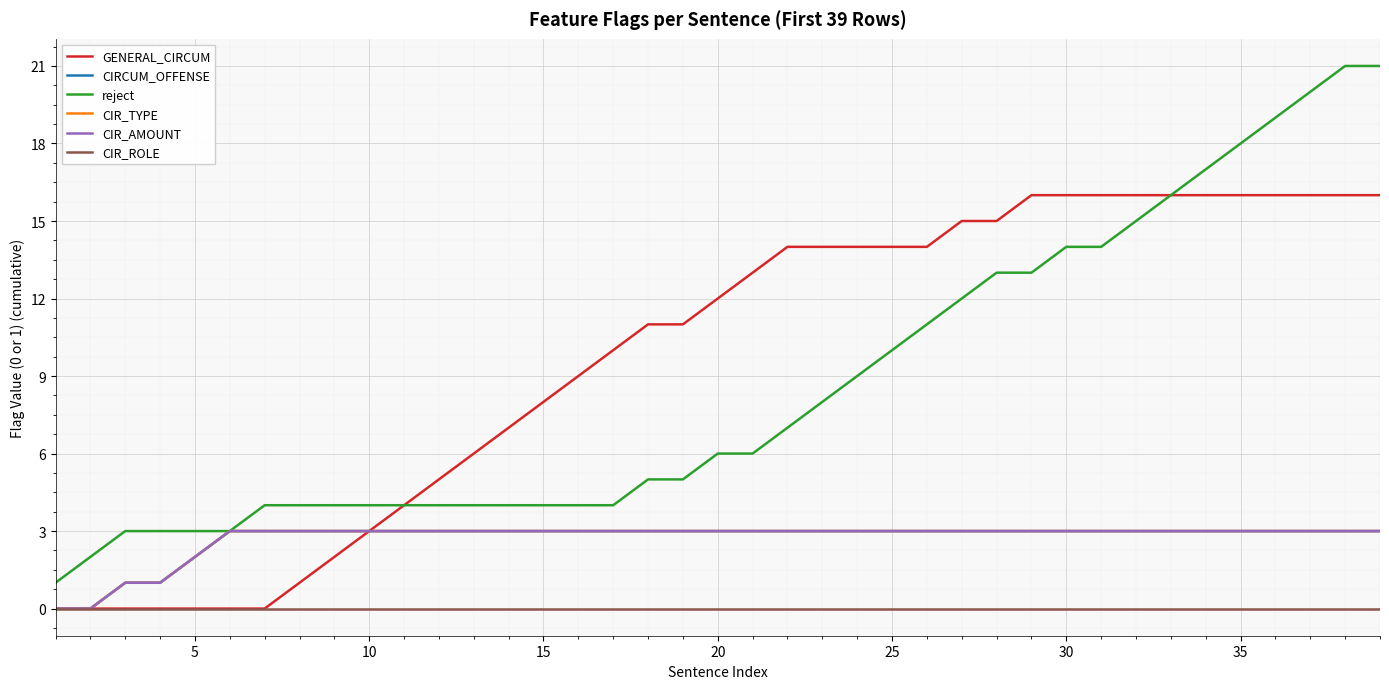

List the series in order of their peak value, highest first.

reject, GENERAL_CIRCUM, CIRCUM_OFFENSE, CIR_TYPE, CIR_AMOUNT, CIR_ROLE